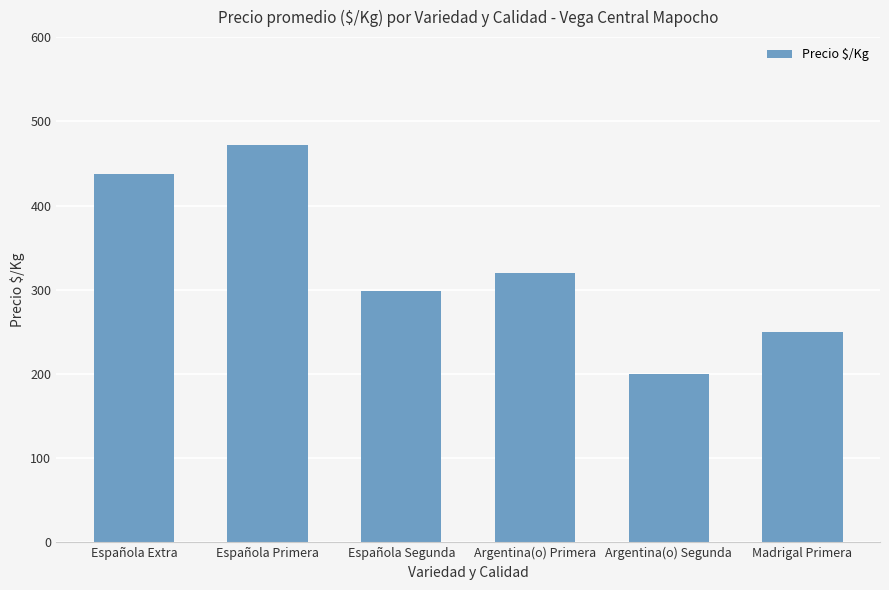

What is the approximate value at Madrigal Primera?

250